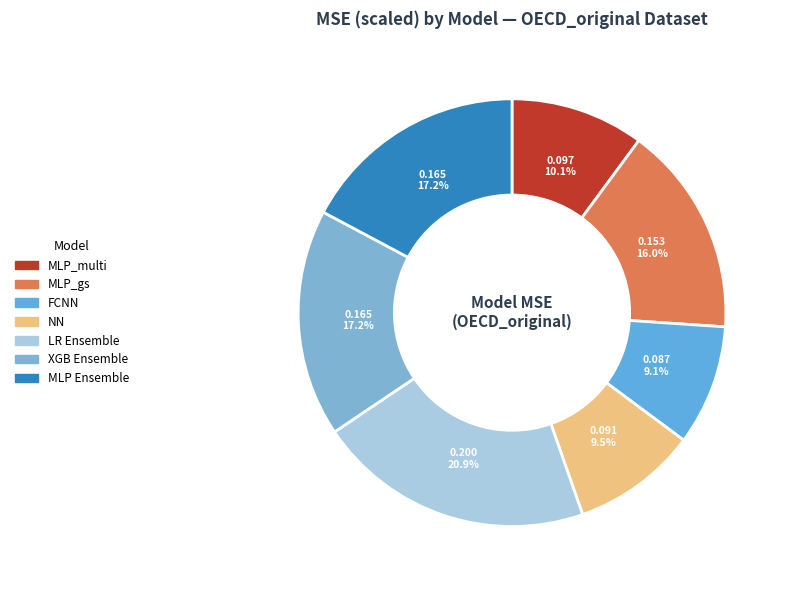

Does NN represent more than half of the total?

No